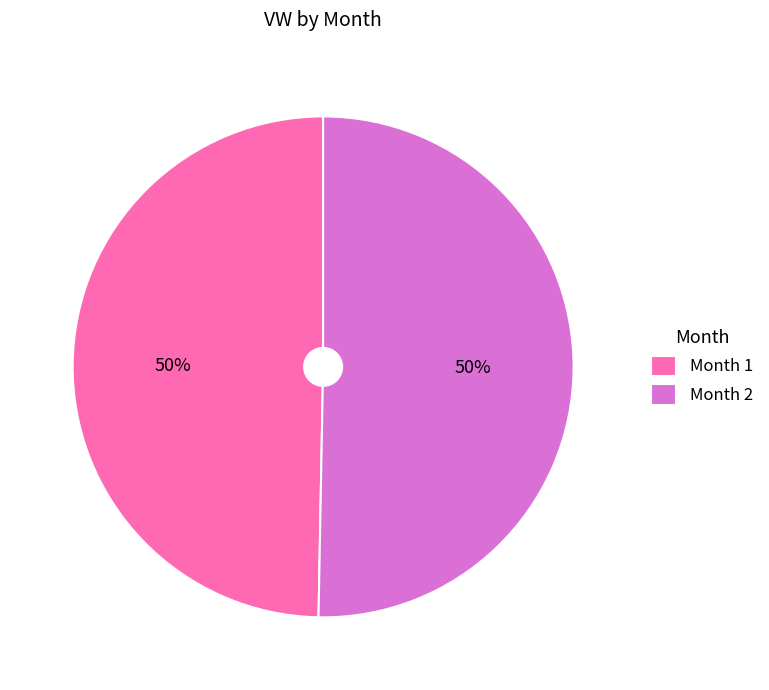

How many segments does this pie chart have?

2